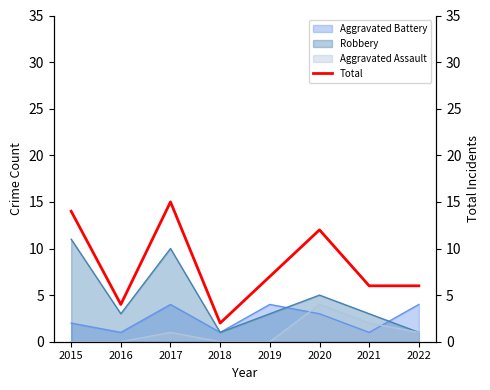

At which label is the value closest to 8?

2019